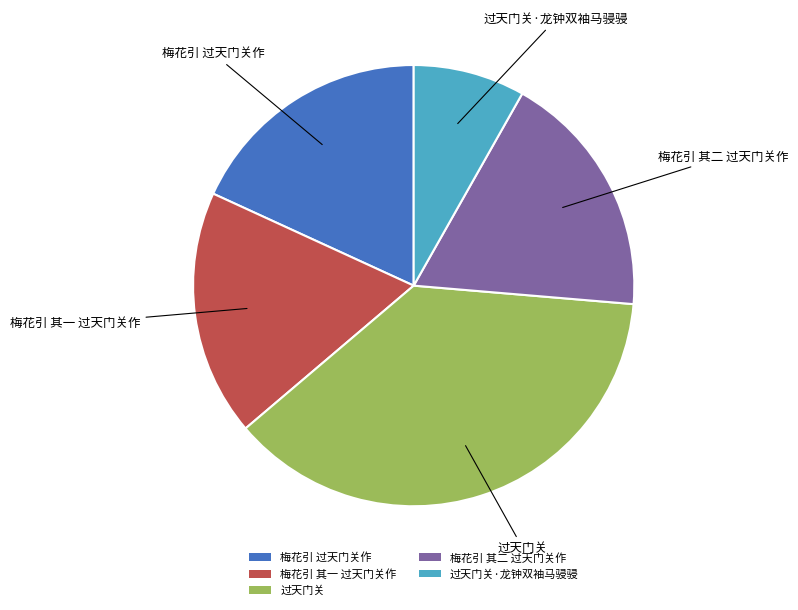

Is it true that 过天门关 is 50% of the pie?

False